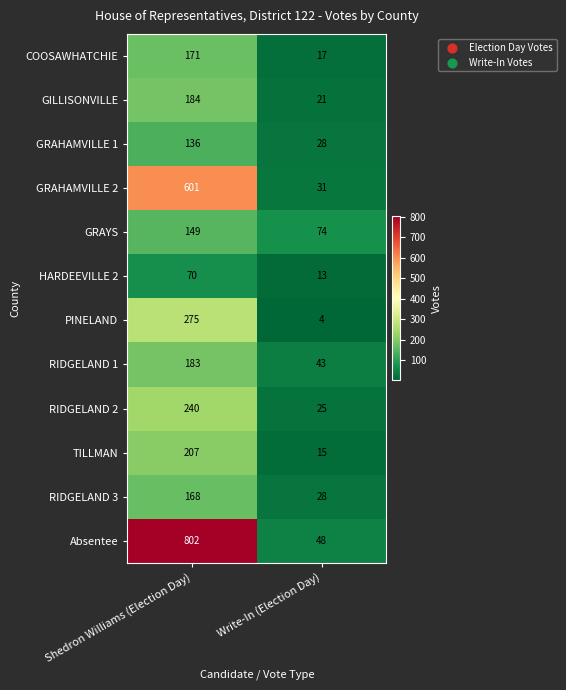

Which category has the lowest value across all series?

Write-In (Election Day)